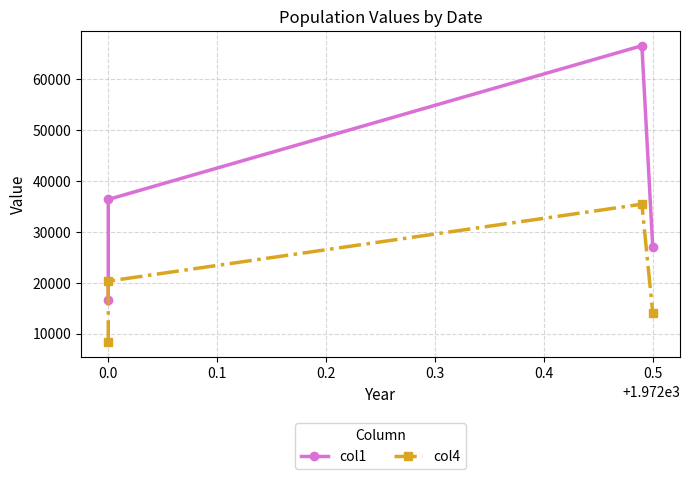

Count the number of categories in the chart.

4